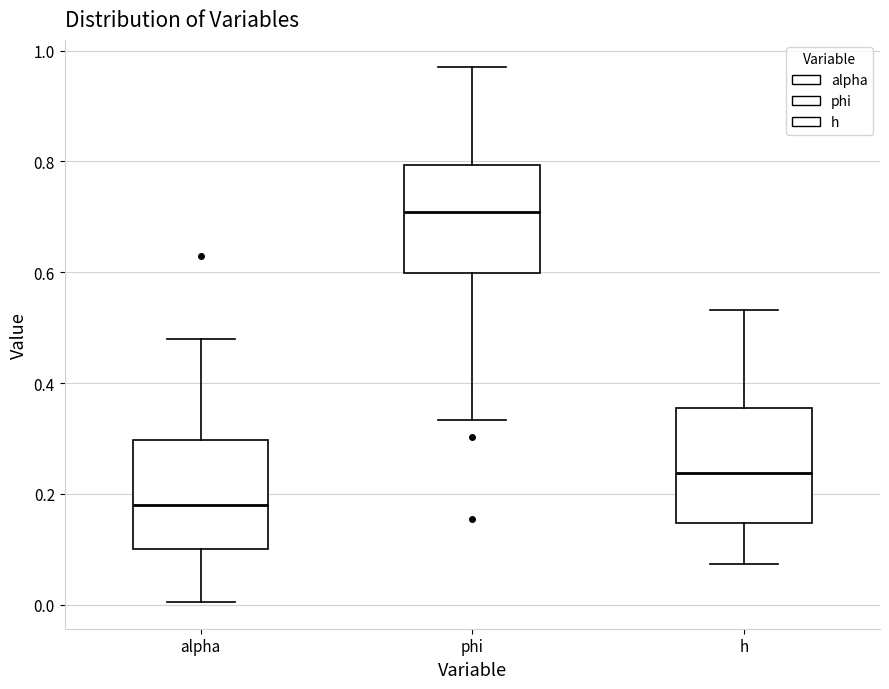

Where does the upper whisker of the box for h end on the y-axis? The values are not printed on the chart, so give them approximately, as read against the axis.

0.54